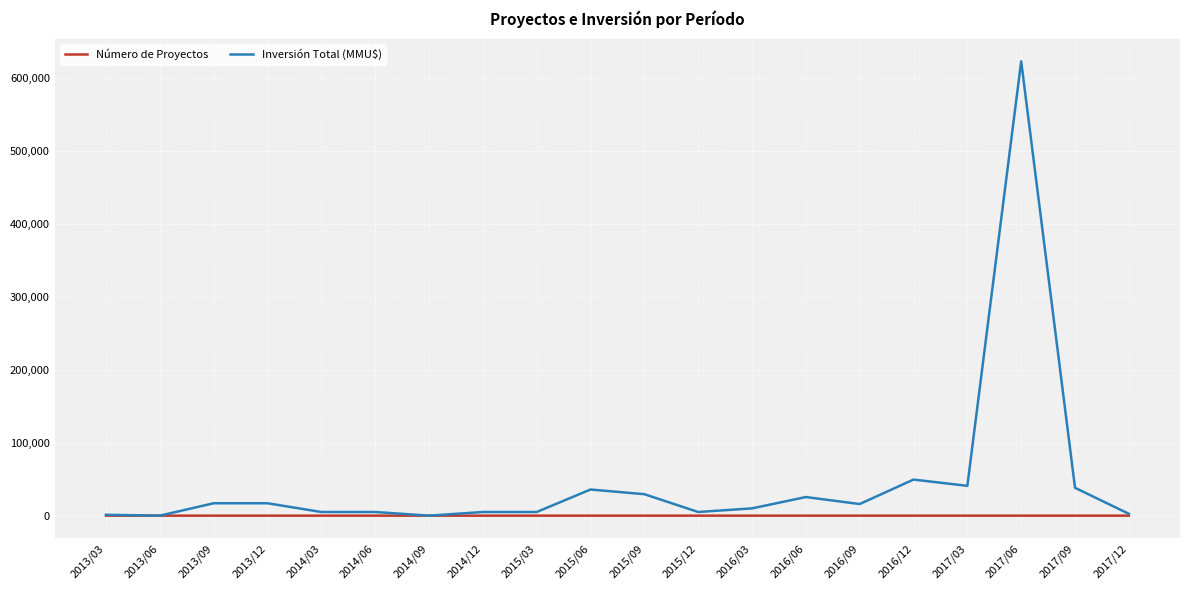

How many categories are shown in the chart?

20